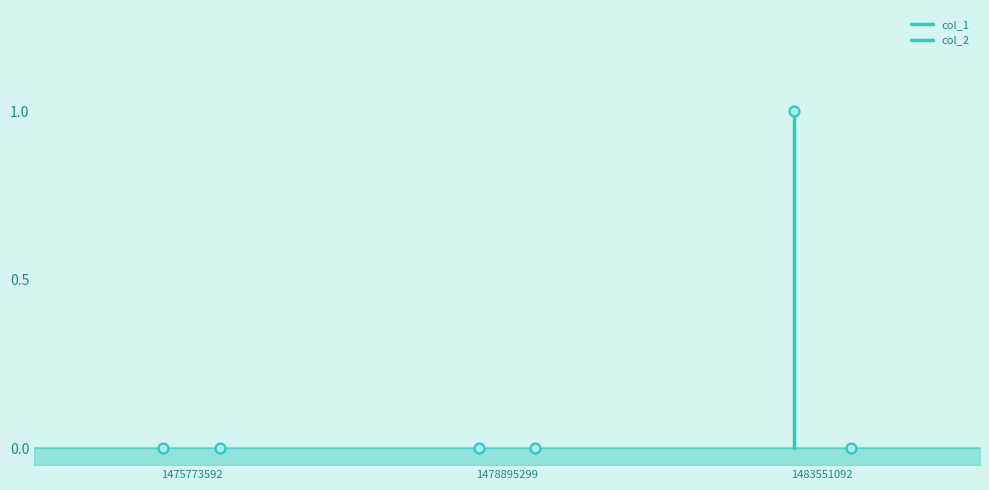

What are all the series names shown in the legend?

col_1, col_2